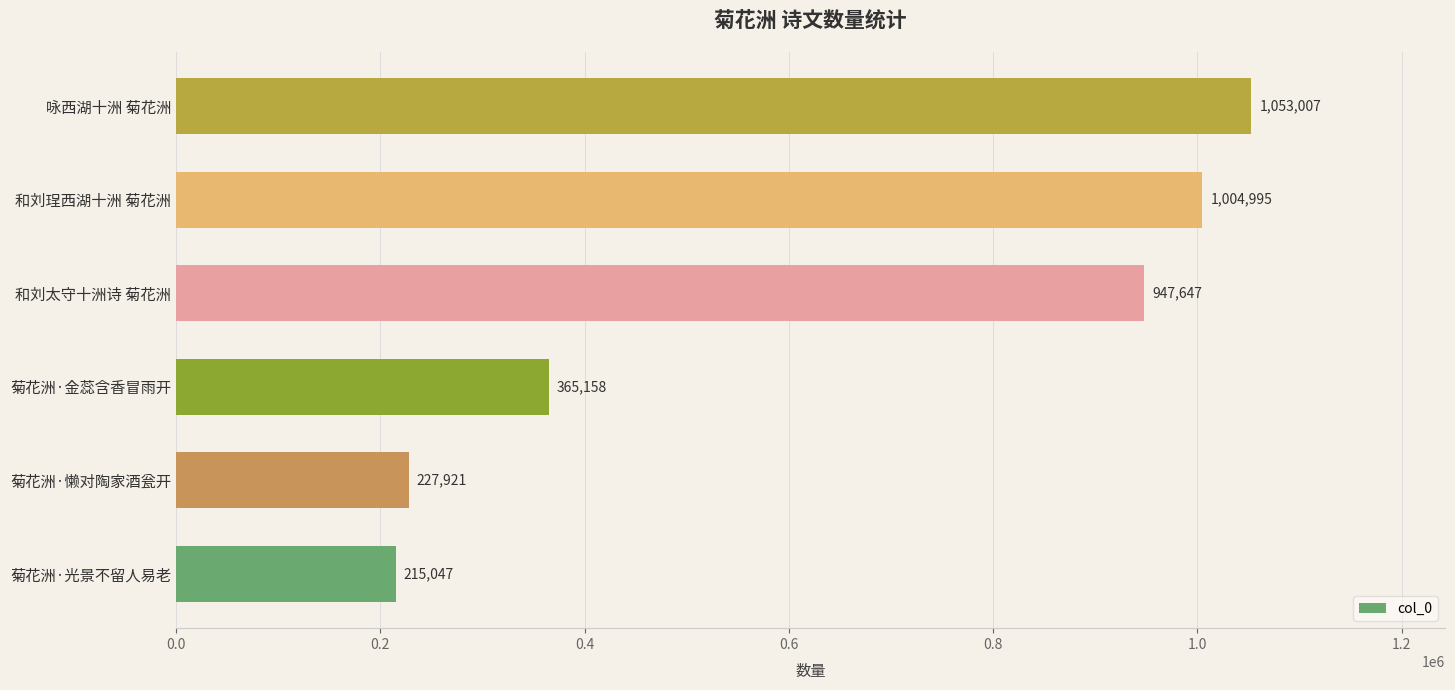

Rank the categories by value from lowest to highest.

菊花洲·光景不留人易老, 菊花洲·懒对陶家酒瓮开, 菊花洲·金蕊含香冒雨开, 和刘太守十洲诗 菊花洲, 和刘珵西湖十洲 菊花洲, 咏西湖十洲 菊花洲